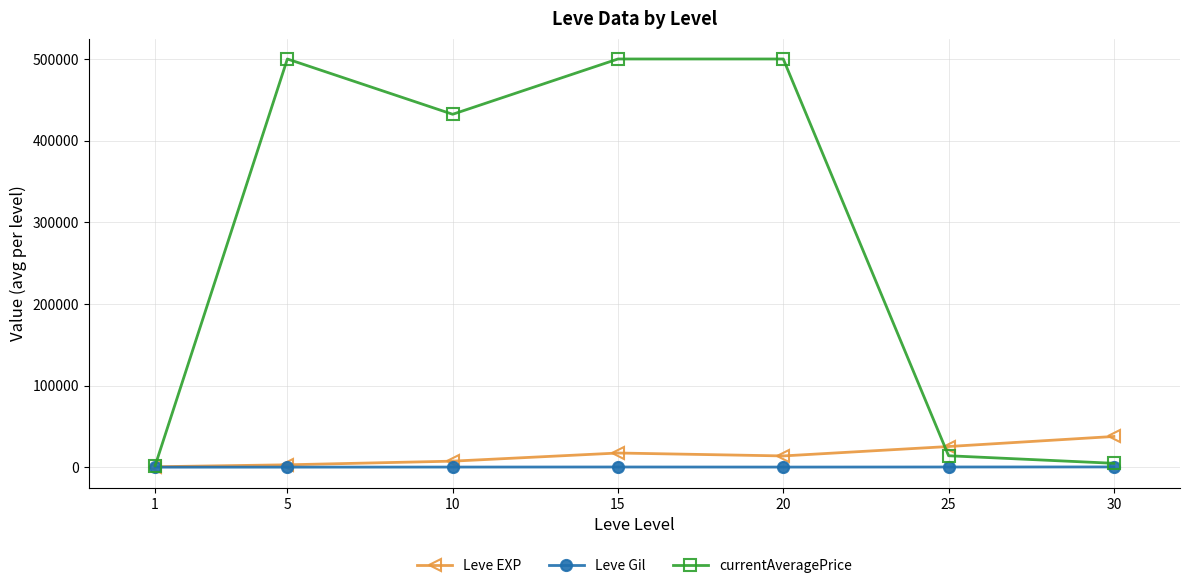

What is the greatest value displayed?

500000.0